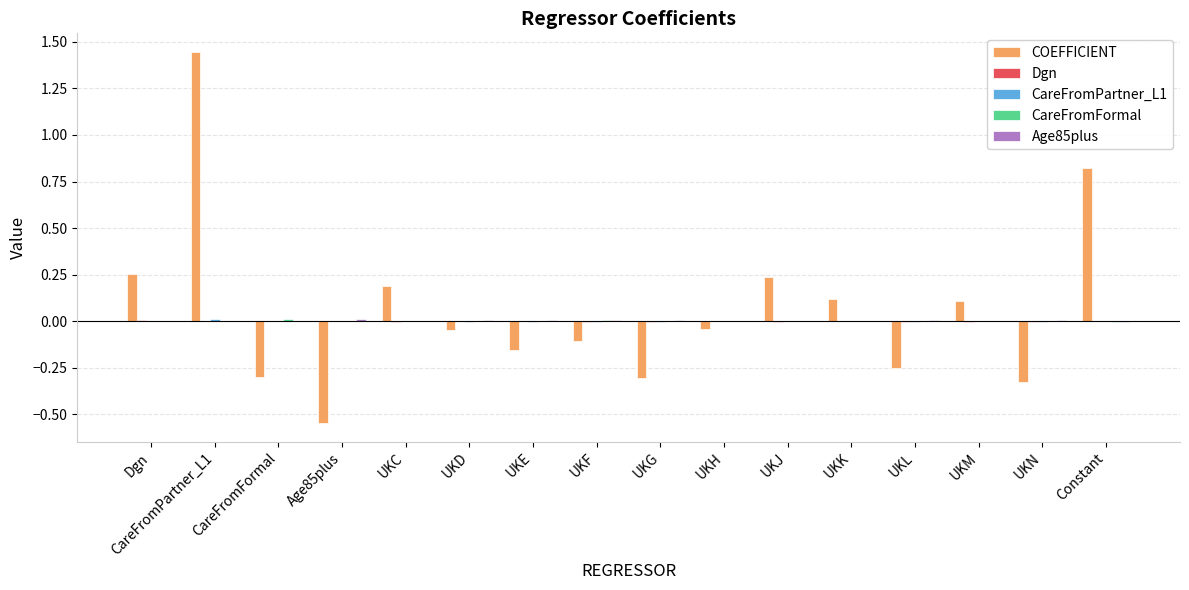

Between UKM and Constant, which series saw the biggest shift?

COEFFICIENT